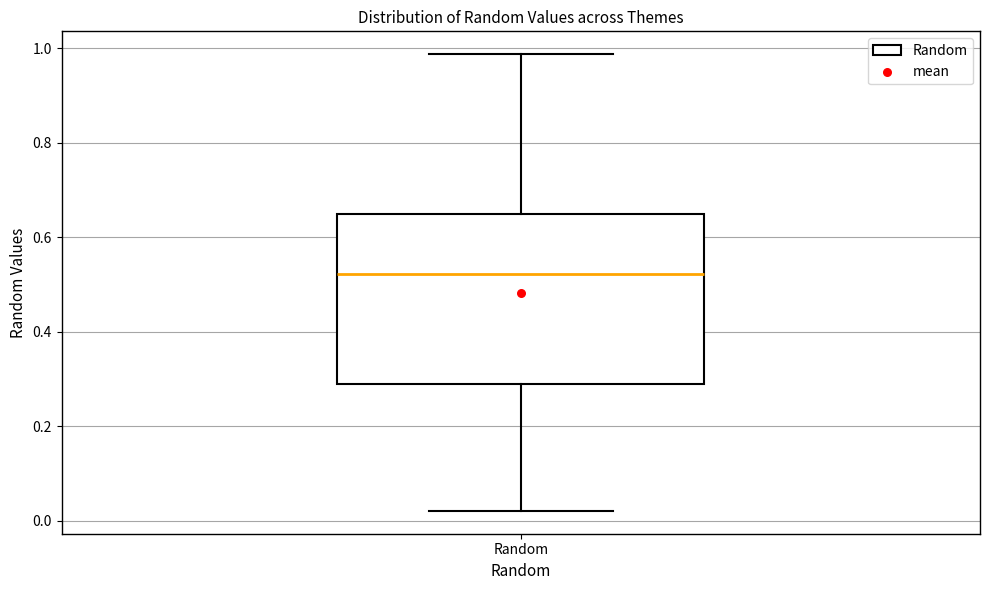

Transcribe this box plot: give where the median line is, the range the box spans, and where the two whiskers end, as read against the y-axis. The values are not printed on the chart, so give them approximately, as read against the axis.

median 0.52, box 0.30 to 0.66, whiskers 0.02 to 0.98